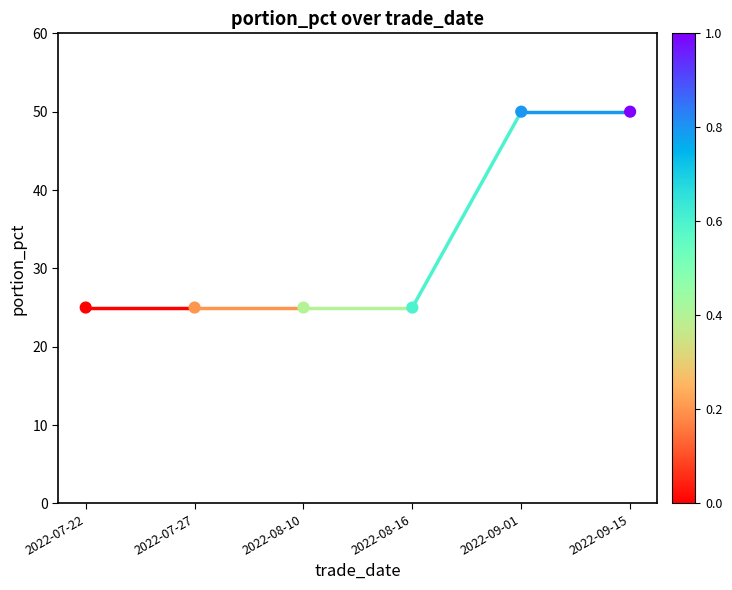

What is the average Y value?

33